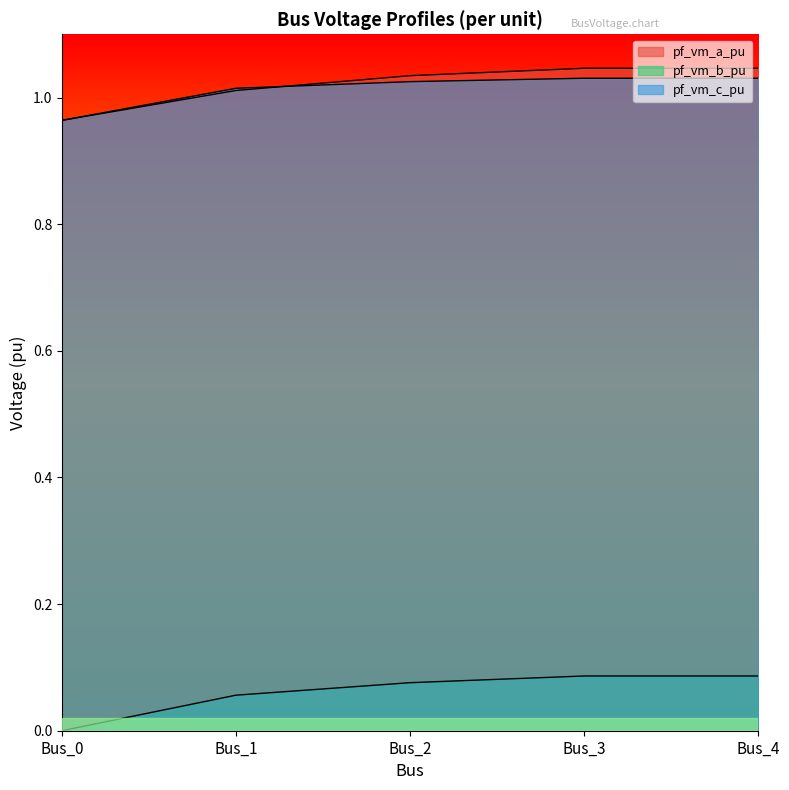

What is the difference between the pf_vm_b_pu values at Bus_4 and Bus_0?

0.1